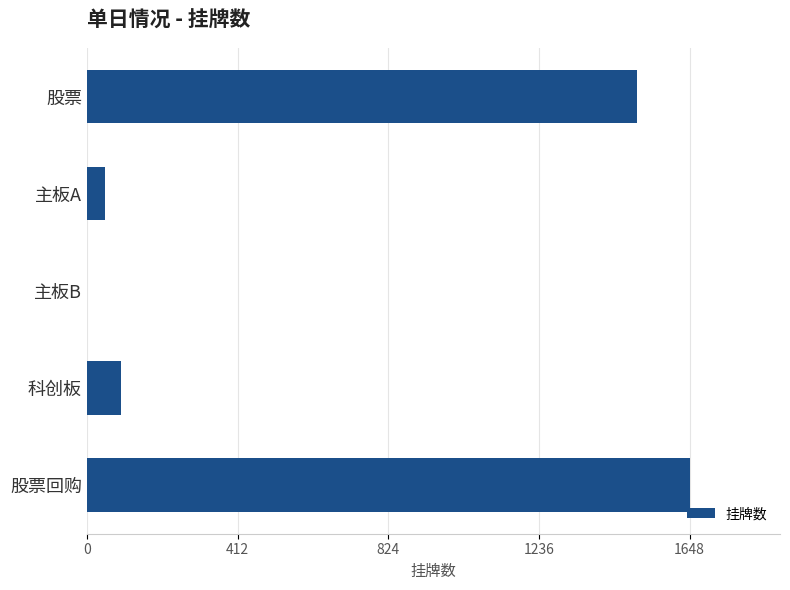

True or false: the data shows 1504 at 股票.

True